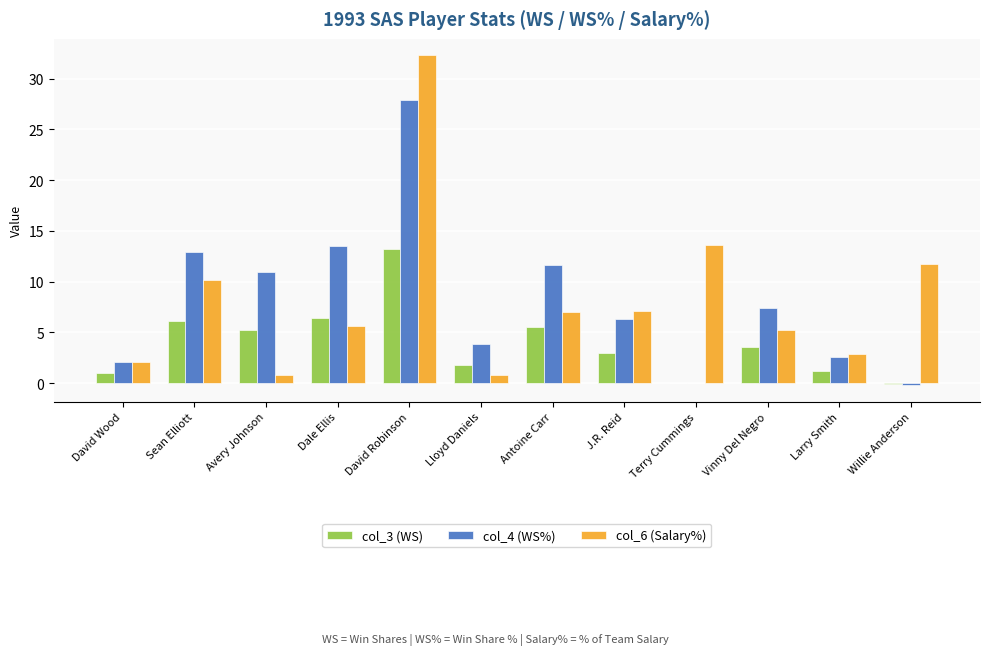

What is the sum of all col_6 (Salary%) values?

99.1